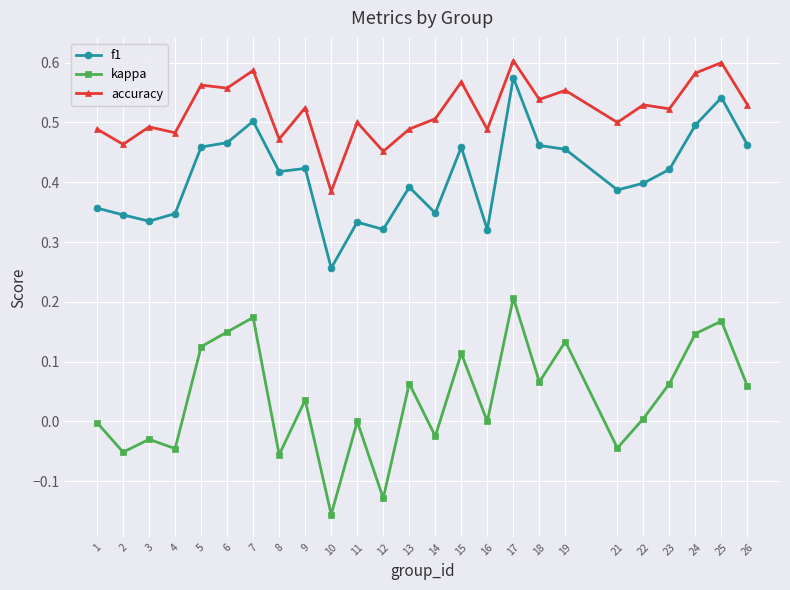

At which label does accuracy reach its minimum?

10